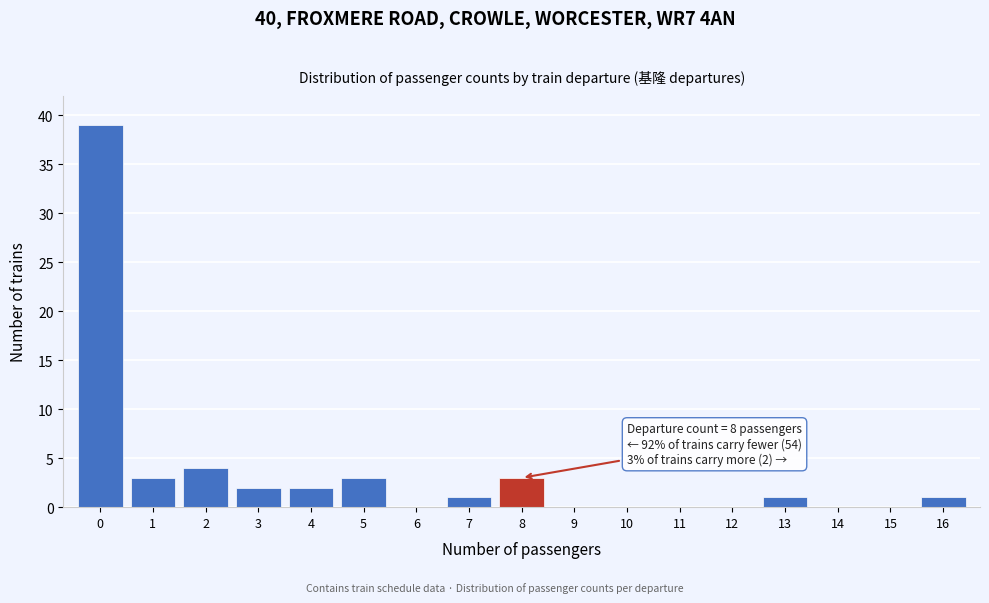

Reading left to right, extract all data points from this chart.

0=39	1=3	2=4	3=2	4=2	5=3	6=0	7=1	8=3	9=0	10=0	11=0	12=0	13=1	14=0	15=0	16=1